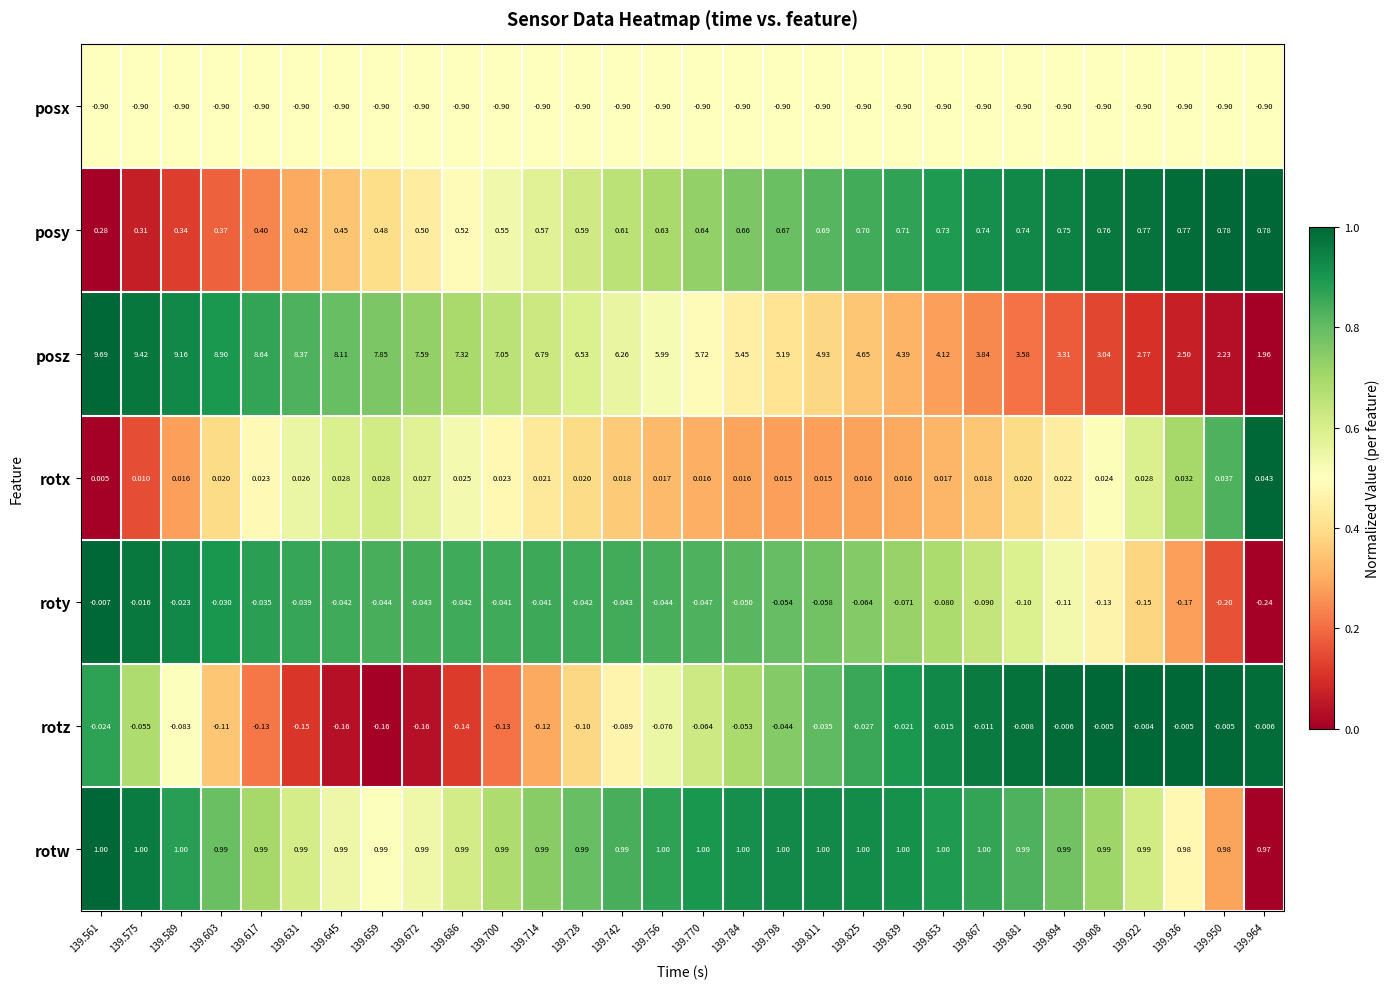

Rank the series at 139.881 from lowest to highest value.

posx, roty, rotz, rotx, posy, rotw, posz